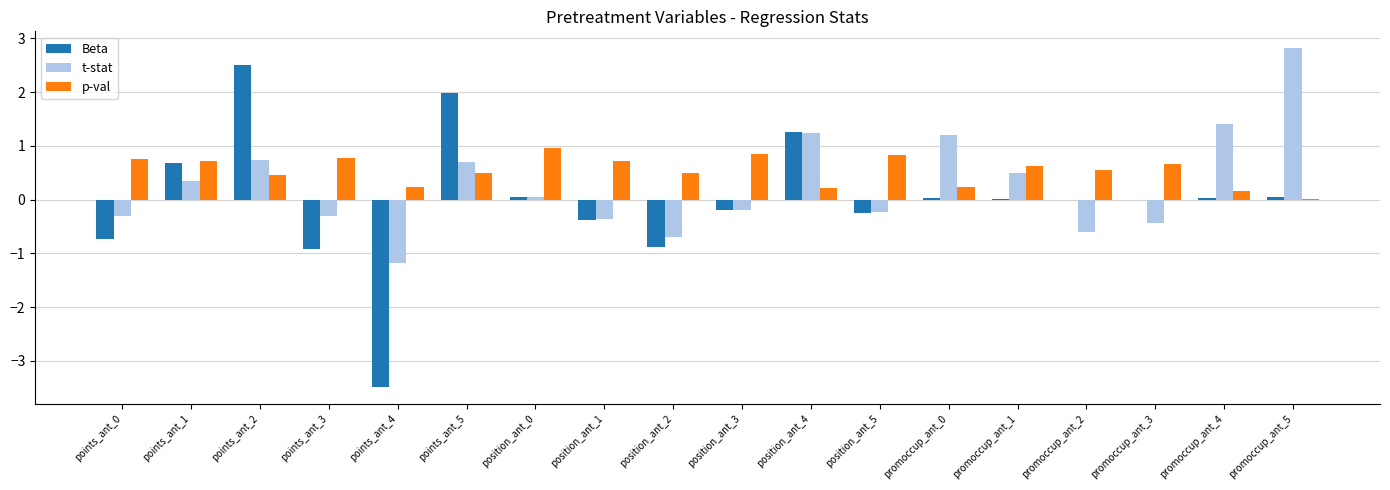

Is the value of p-val at points_ant_4 greater than the value of Beta at promoccup_ant_1?

Yes